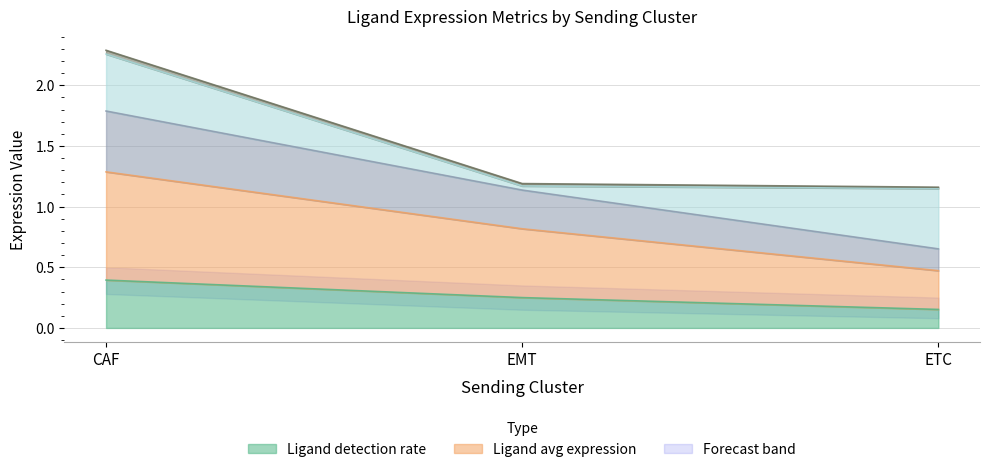

Is the value of Ligand average expression value at ETC greater than the value of Ligand detection rate at CAF?

Yes